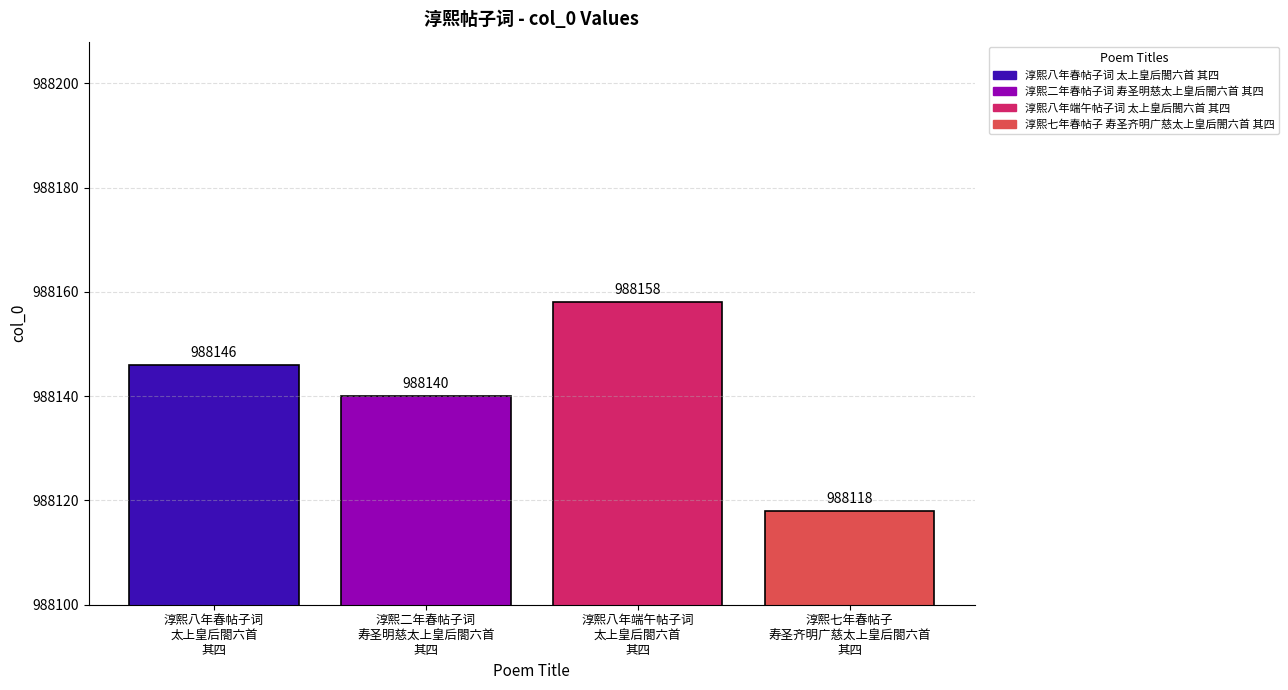

The value at 淳熙二年春帖子词
寿圣明慈太上皇后閤六首
其四 is 988140. True or false?

True